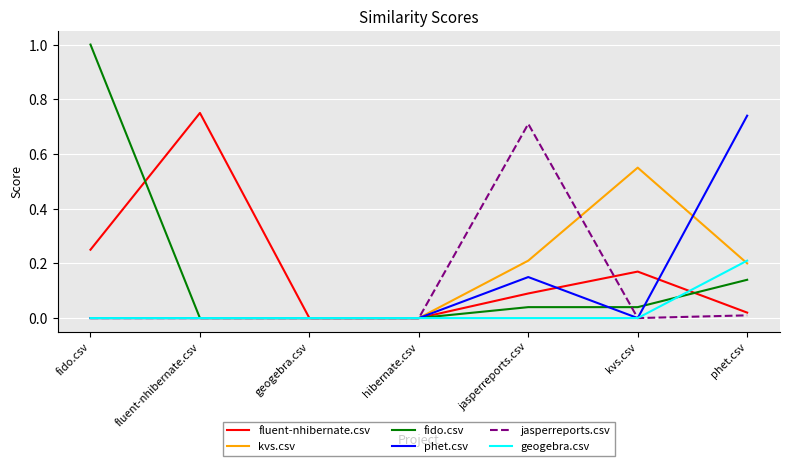

What position from the left is geogebra.csv?

3